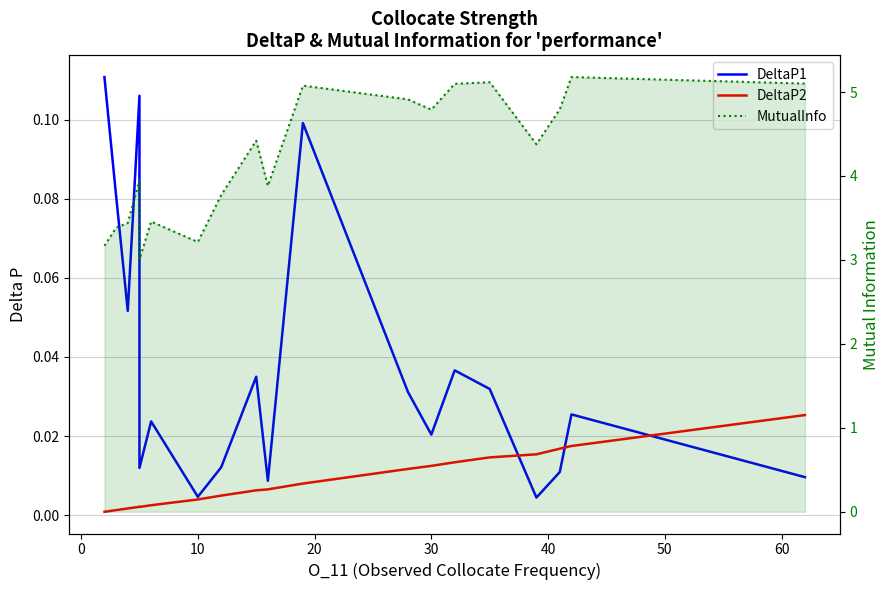

What is the maximum value shown in the chart?

5.2